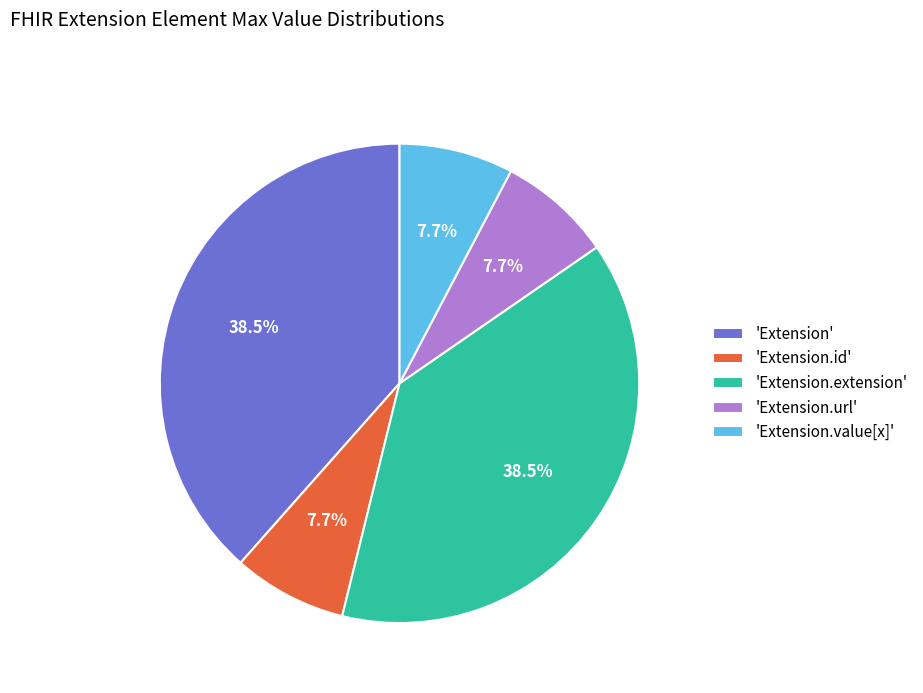

Count the number of slices in the pie.

5